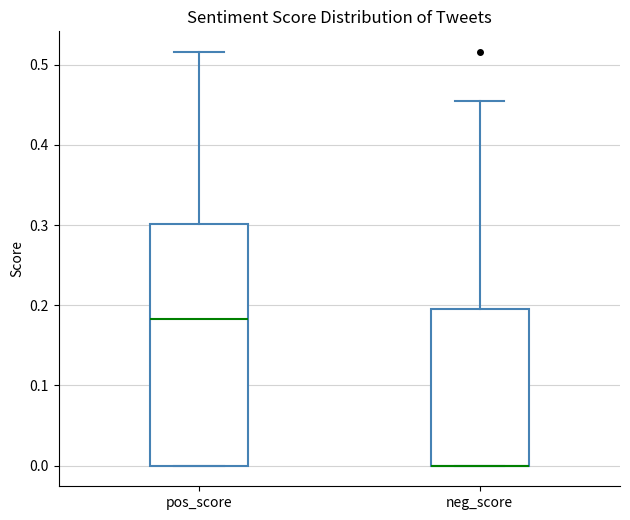

Where does the upper whisker of the box for neg_score end on the y-axis? The values are not printed on the chart, so give them approximately, as read against the axis.

0.46